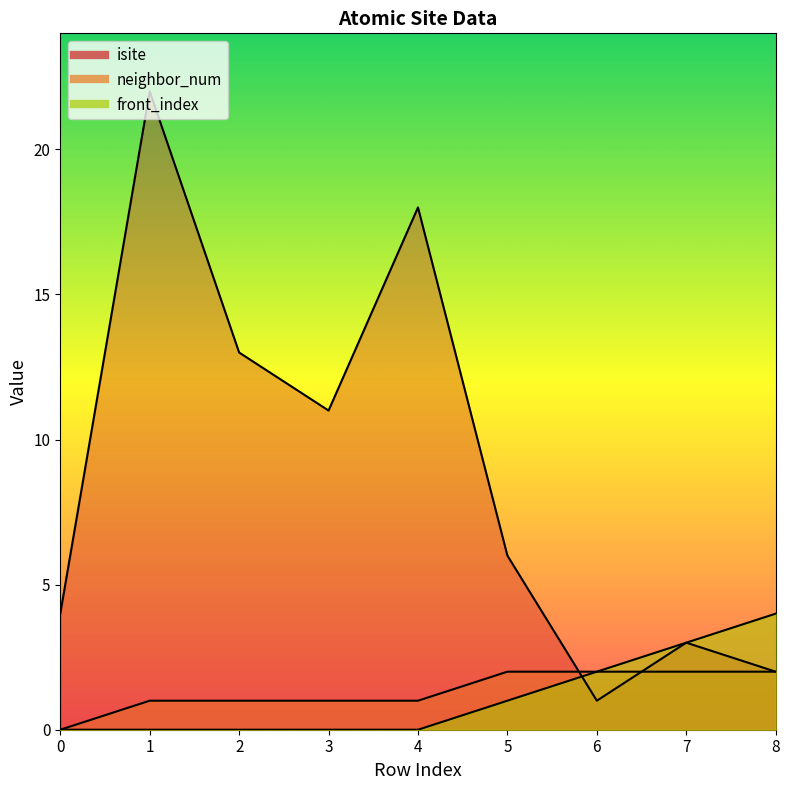

What is the sum of the neighbor_num values at 5 and 2?

3